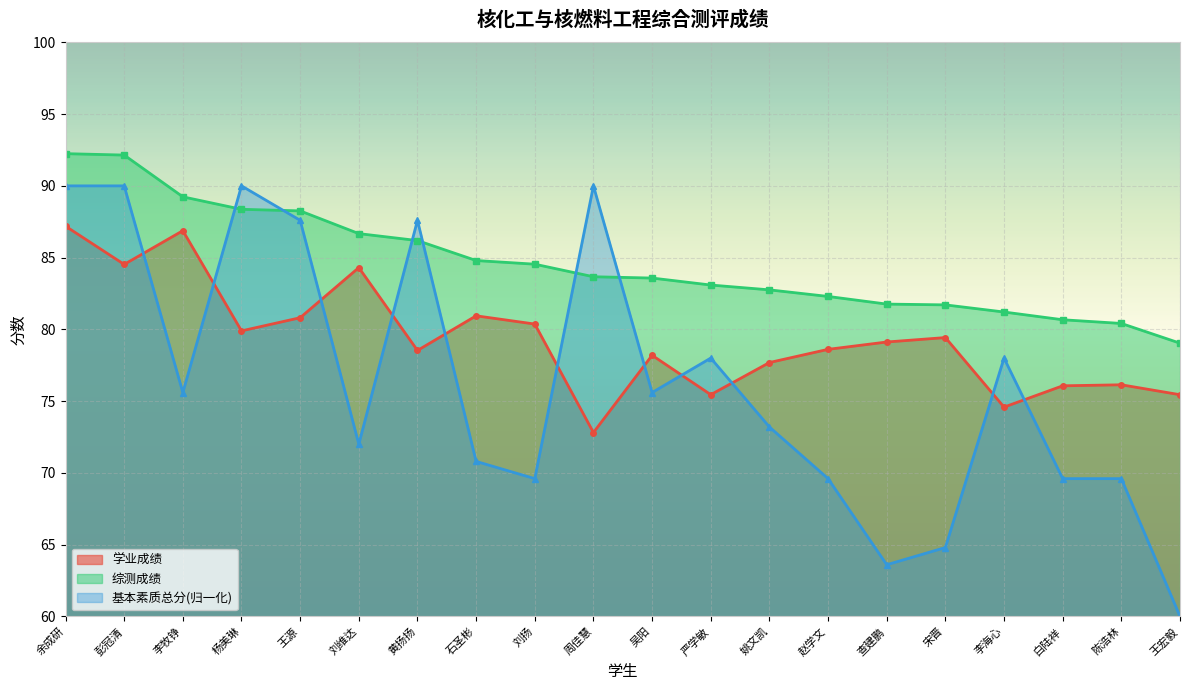

How many lines are shown in the chart?

3